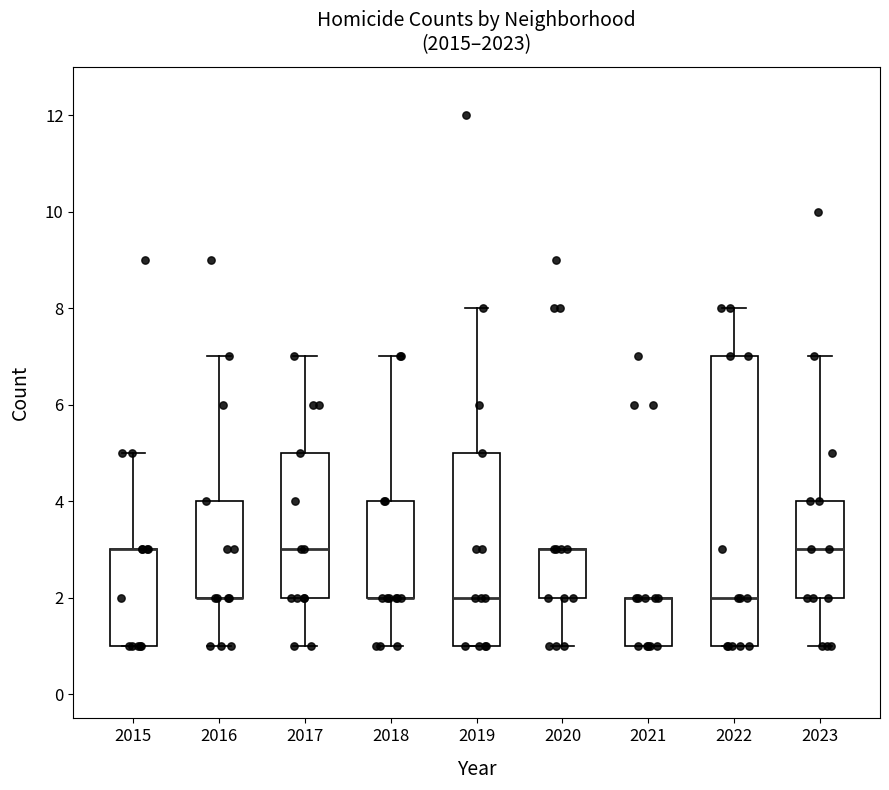

Where is the lower edge of the box at x = 2015 on the y-axis? The values are not printed on the chart, so give them approximately, as read against the axis.

1